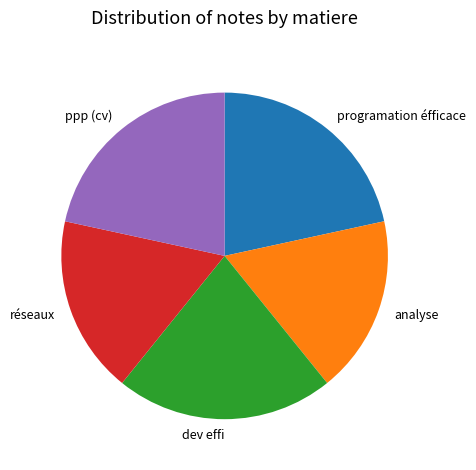

Approximately how many times larger is the value at analyse compared to dev effi?

0.8